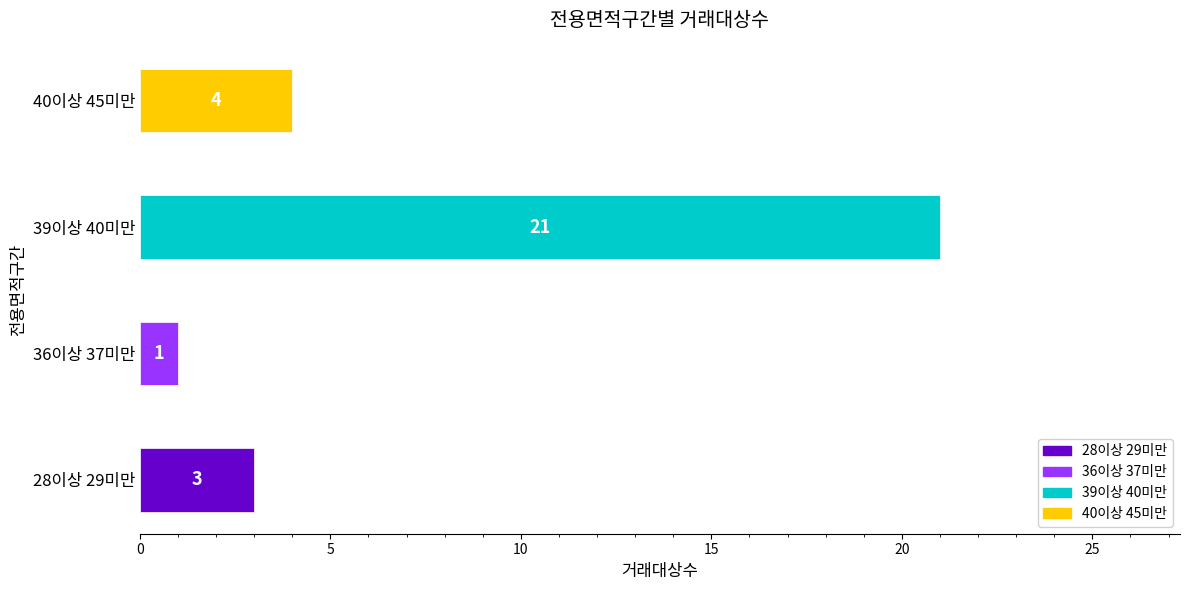

The chart shows a value of 7 at 40이상 45미만. True or false?

False